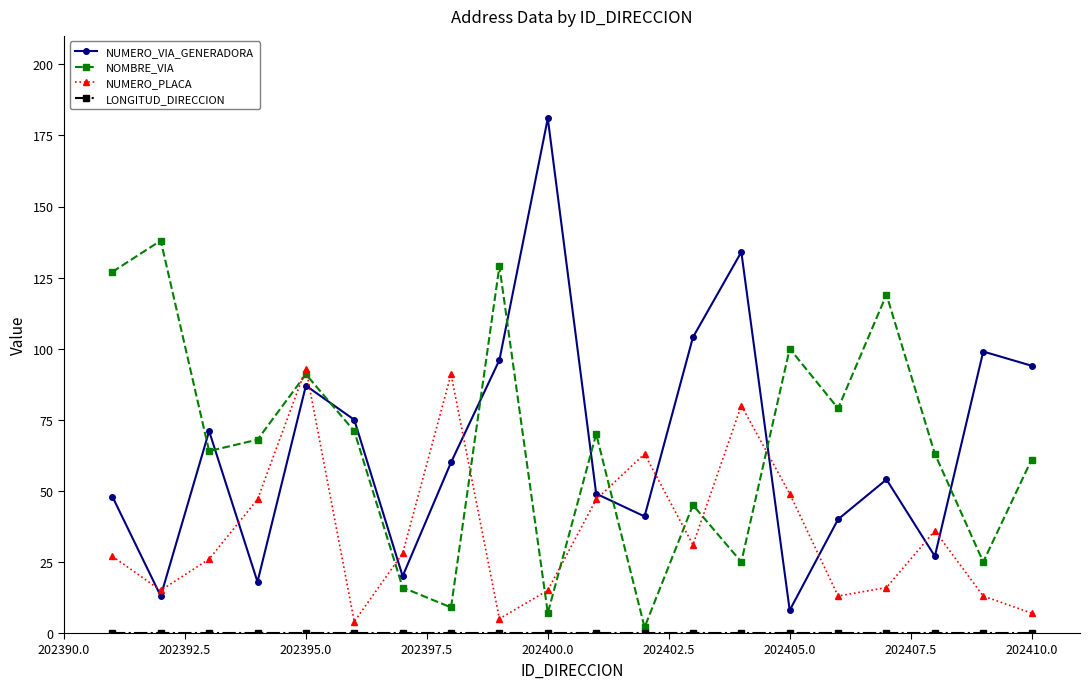

True or false: NUMERO_VIA_GENERADORA has more than 1 points higher than both neighbors.

True